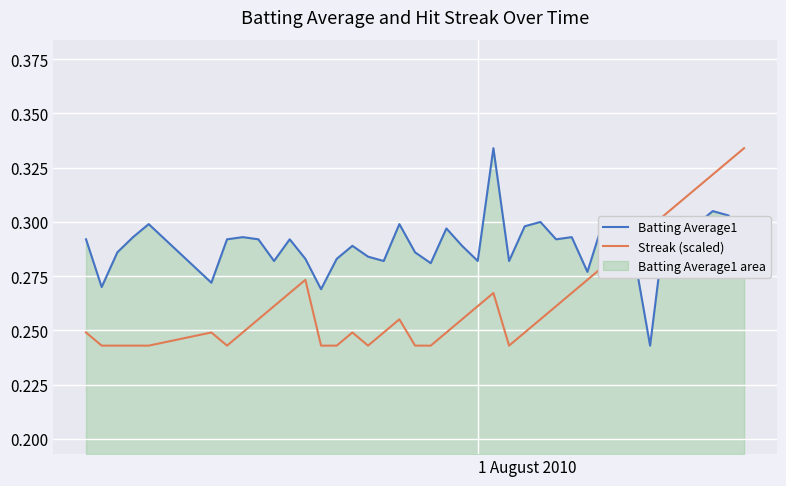

What is the maximum value shown in the chart?

0.3